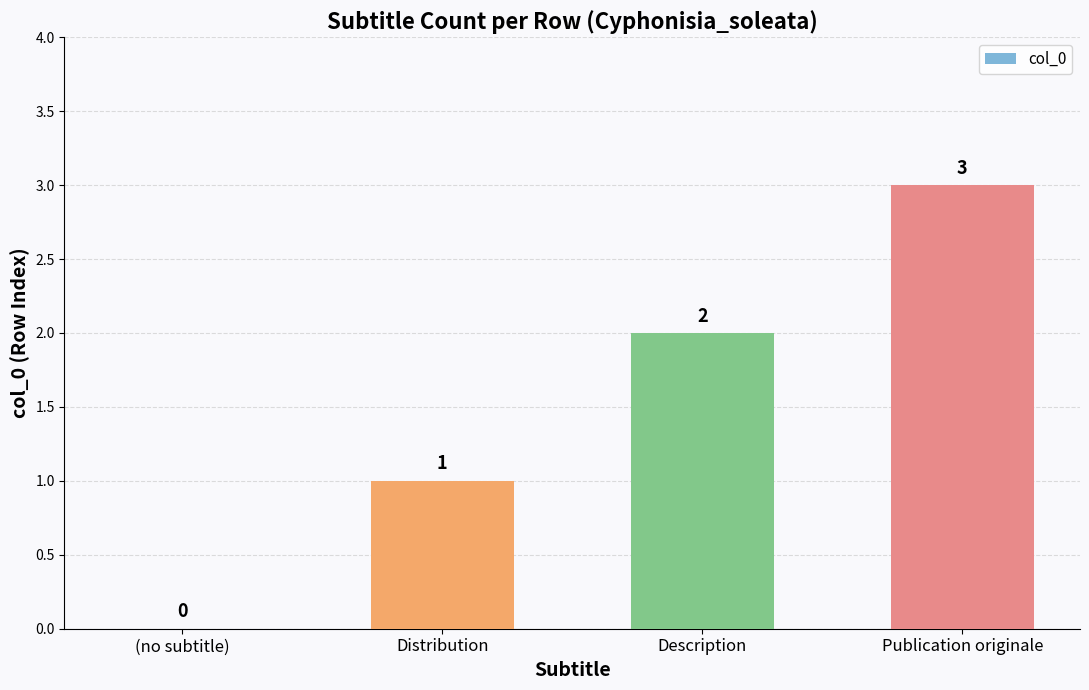

Where is the data nearest to the value 1?

Distribution